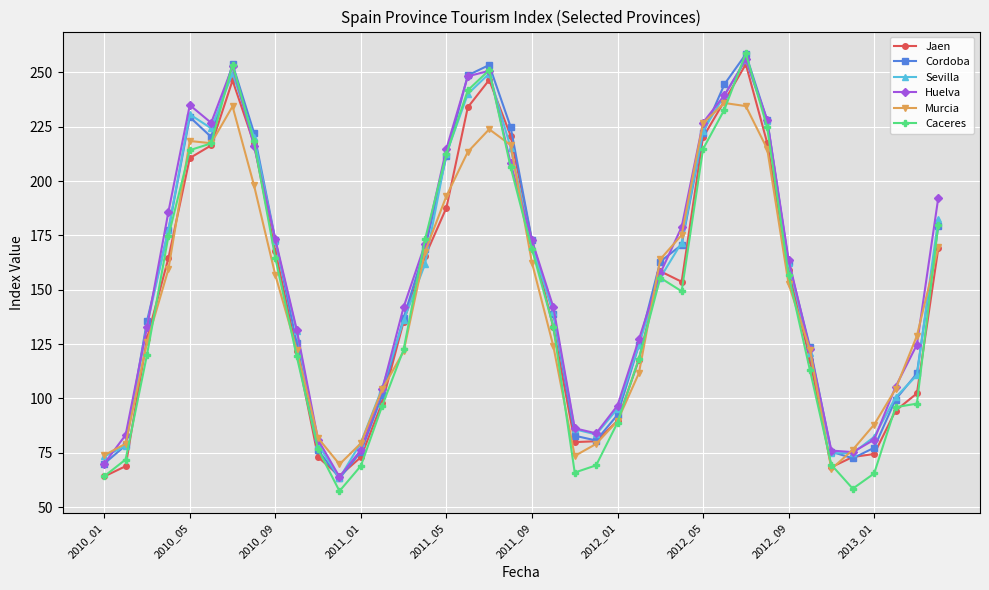

After their last crossing, which series has the higher values: Jaen or Huelva?

Huelva